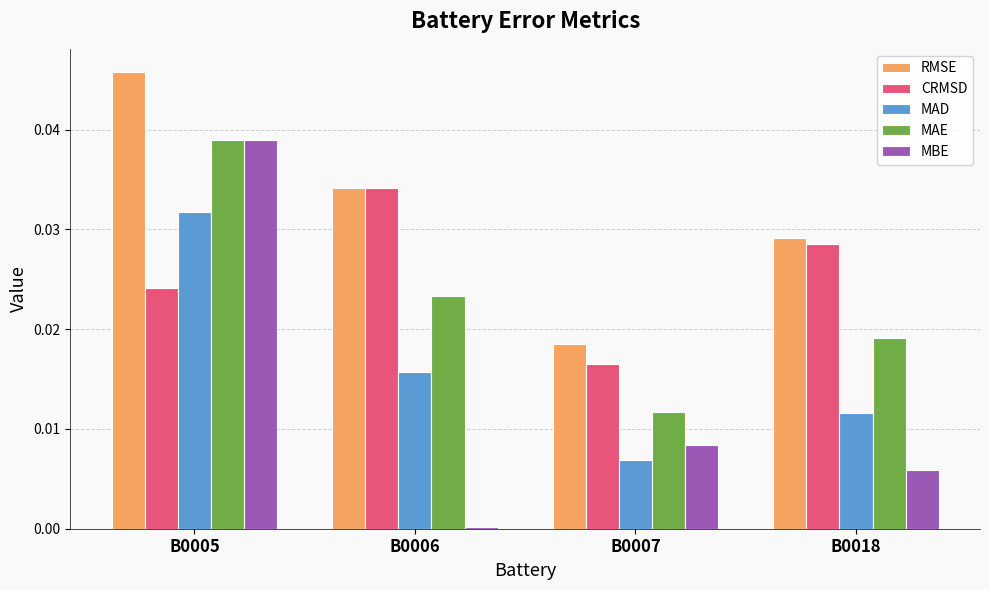

Is it true that CRMSD equals 0.1 at B0006?

False